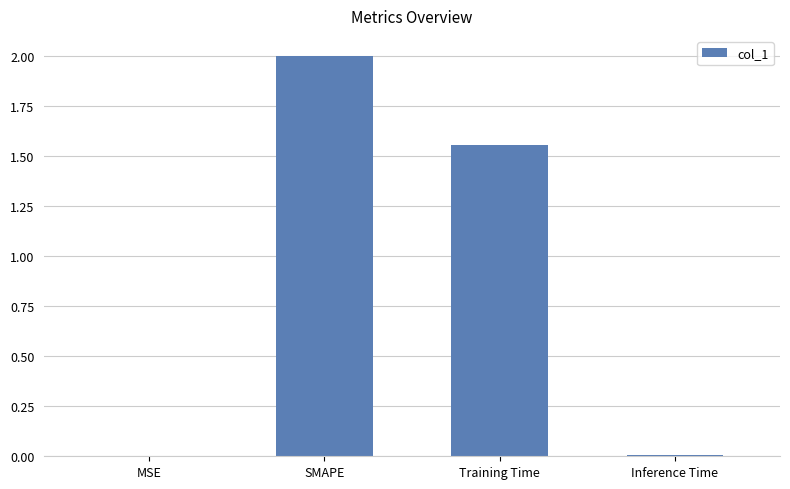

What is the change in value from MSE to SMAPE?

+2.0